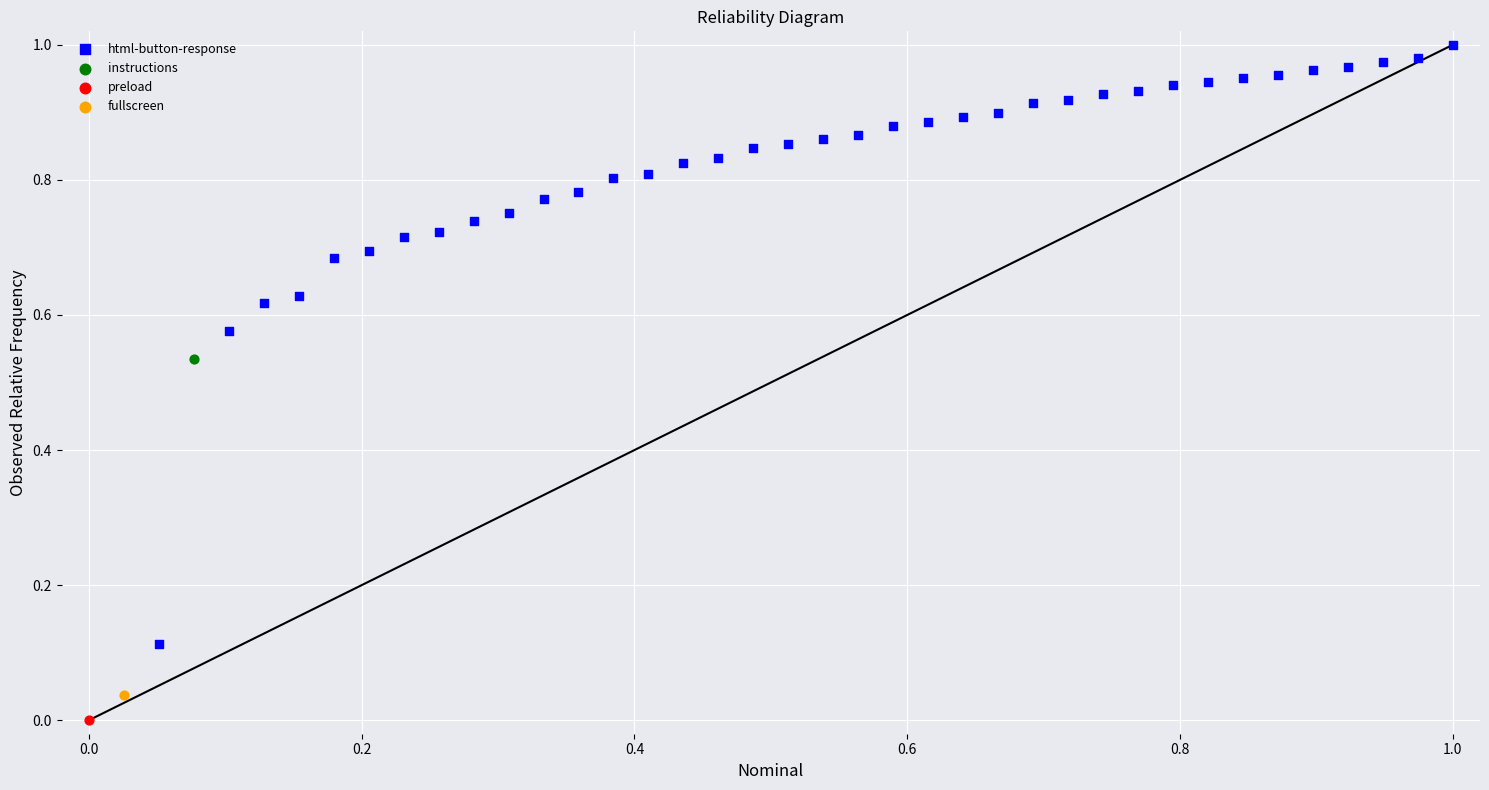

What are all the series names shown in the legend?

html-button-response, instructions, preload, fullscreen